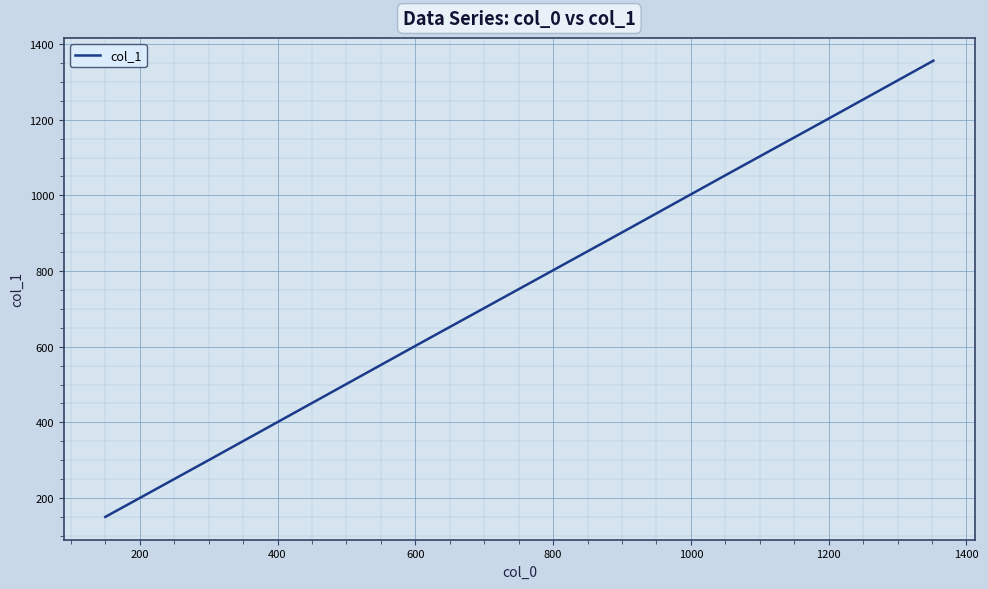

Reading left to right, what are all the values shown in this chart?

150	301	453	604	753	904	1054	1205	1356